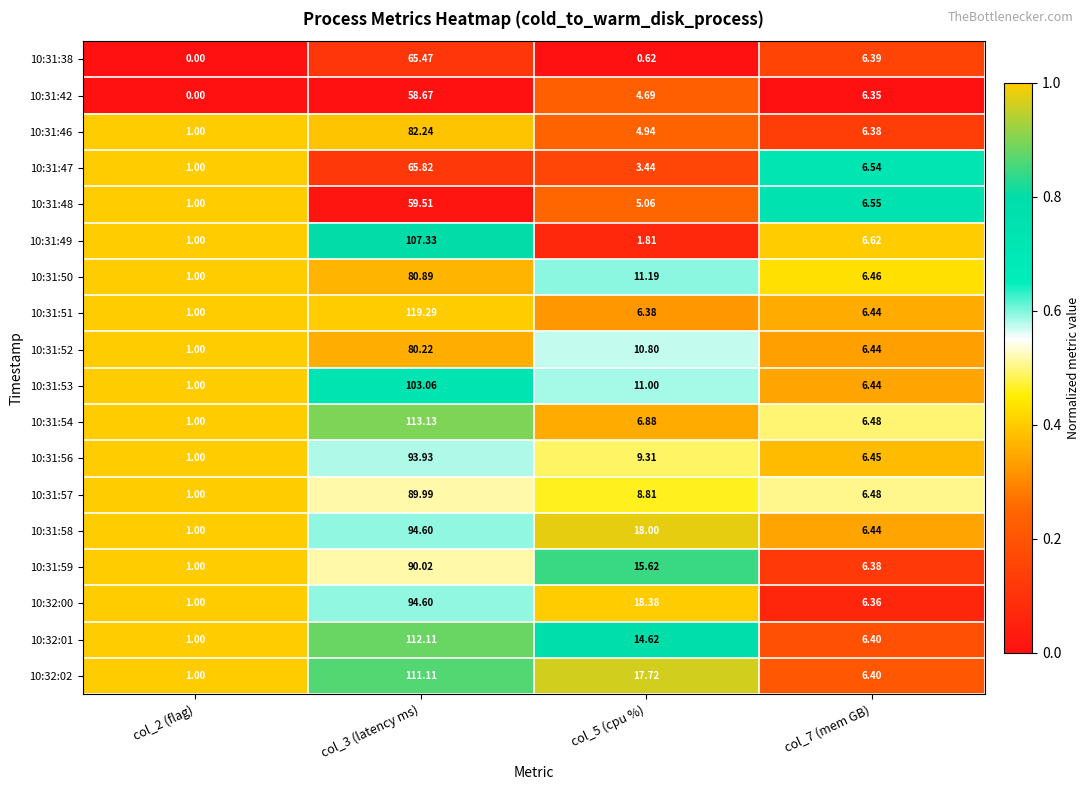

Is the value of 10:31:52 at col_5 (cpu %) greater than the value of 10:31:54 at col_5 (cpu %)?

Yes